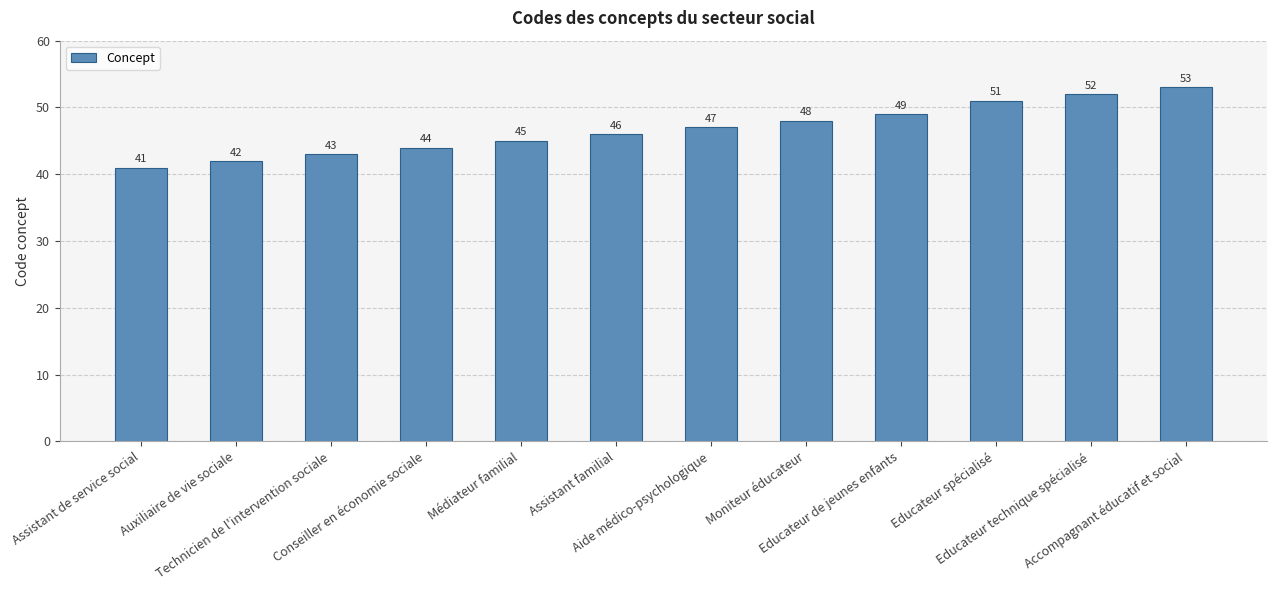

Reading left to right, extract all data points from this chart.

Assistant de service social=41	Auxiliaire de vie sociale=42	Technicien de l'intervention sociale=43	Conseiller en économie sociale=44	Médiateur familial=45	Assistant familial=46	Aide médico-psychologique=47	Moniteur éducateur=48	Educateur de jeunes enfants=49	Educateur spécialisé=51	Educateur technique spécialisé=52	Accompagnant éducatif et social=53